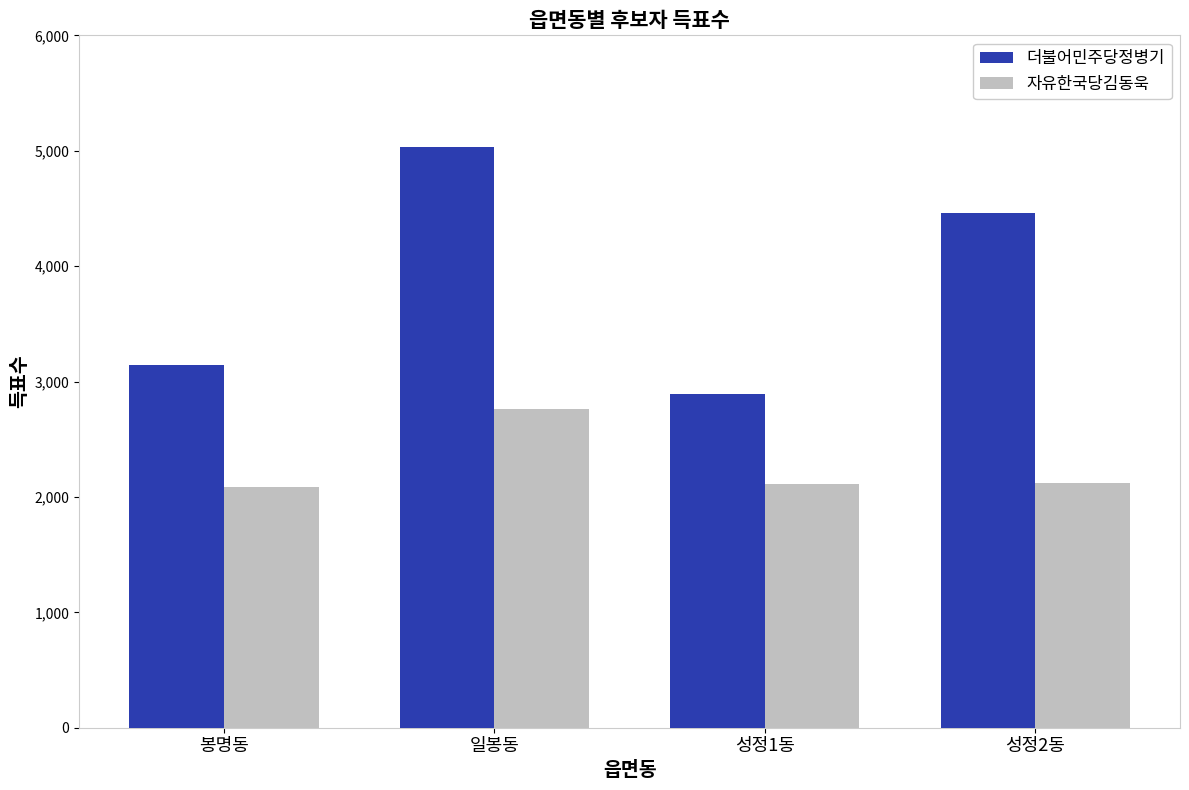

Does the chart contain any negative values?

No